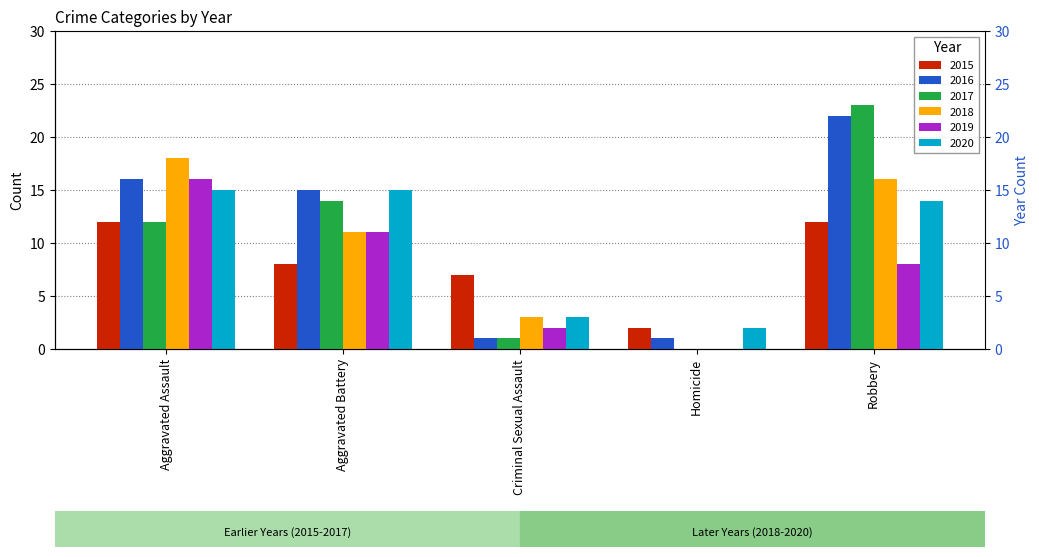

At which label is 2016 closest to 11?

Aggravated Battery